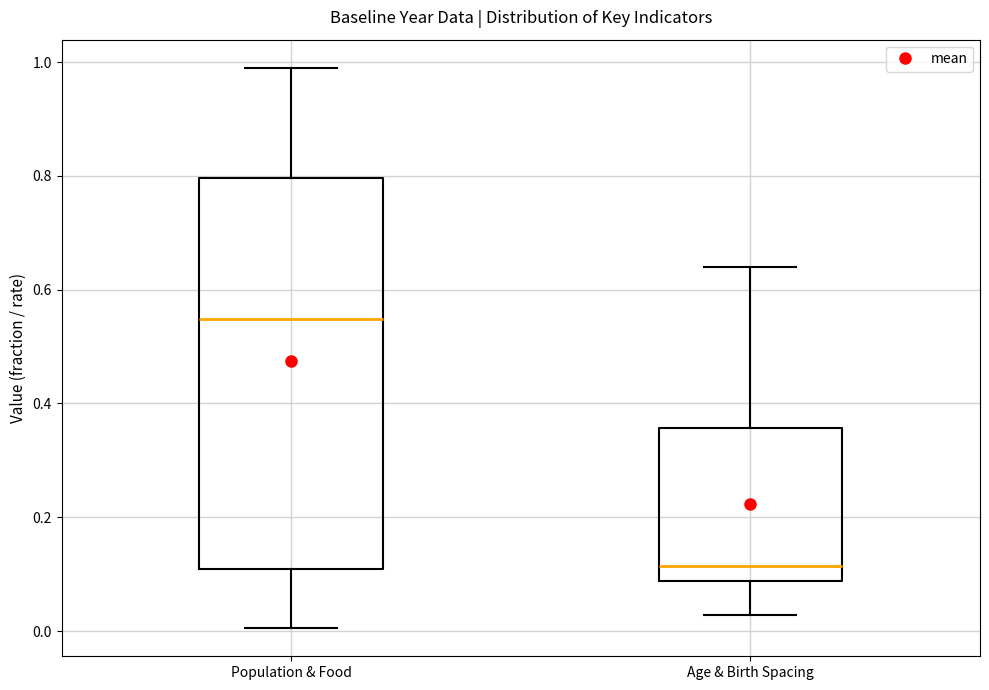

Where is the lower edge of the box for Age & Birth Spacing on the y-axis? The values are not printed on the chart, so give them approximately, as read against the axis.

0.08